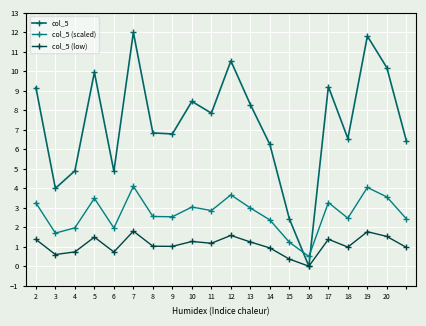

What is the difference between the second highest and minimum values in the col_5 (scaled) series?

3.5